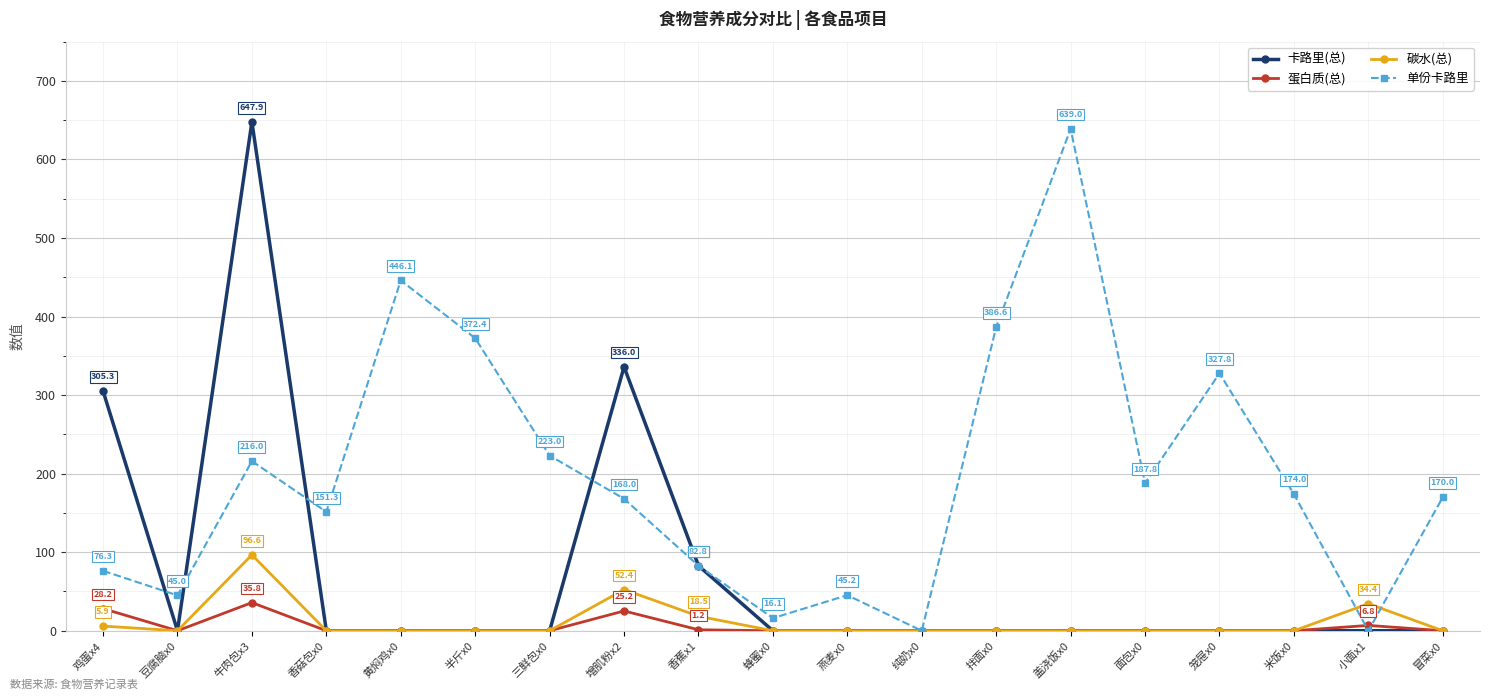

What is the spread (max minus min) of values at 三鲜包x0?

223.0